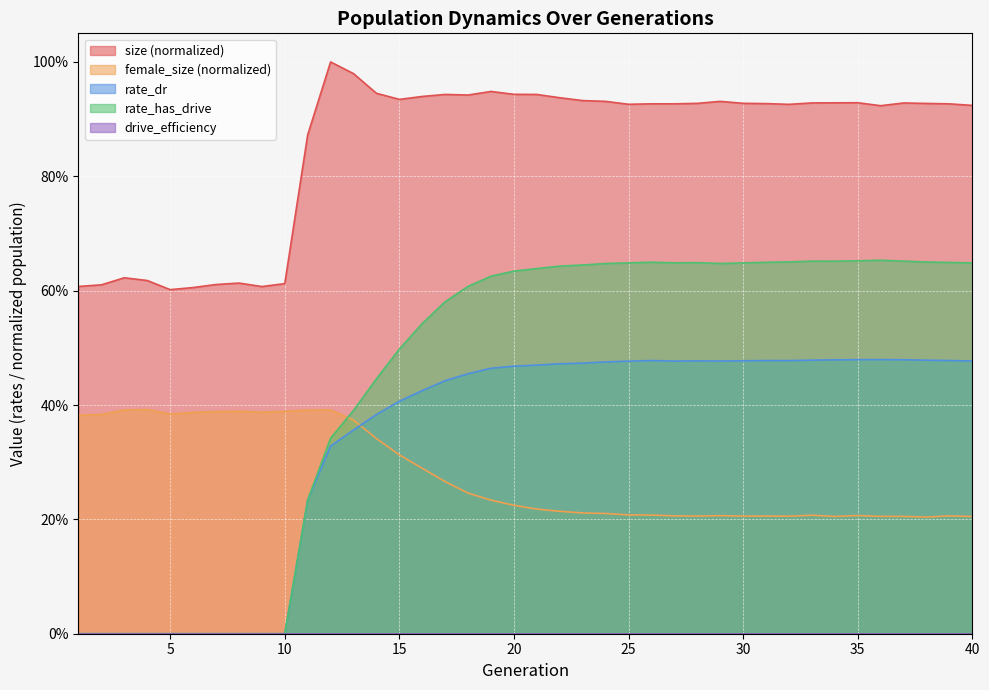

Where do female_size and rate_dr first cross each other?

13 and 14